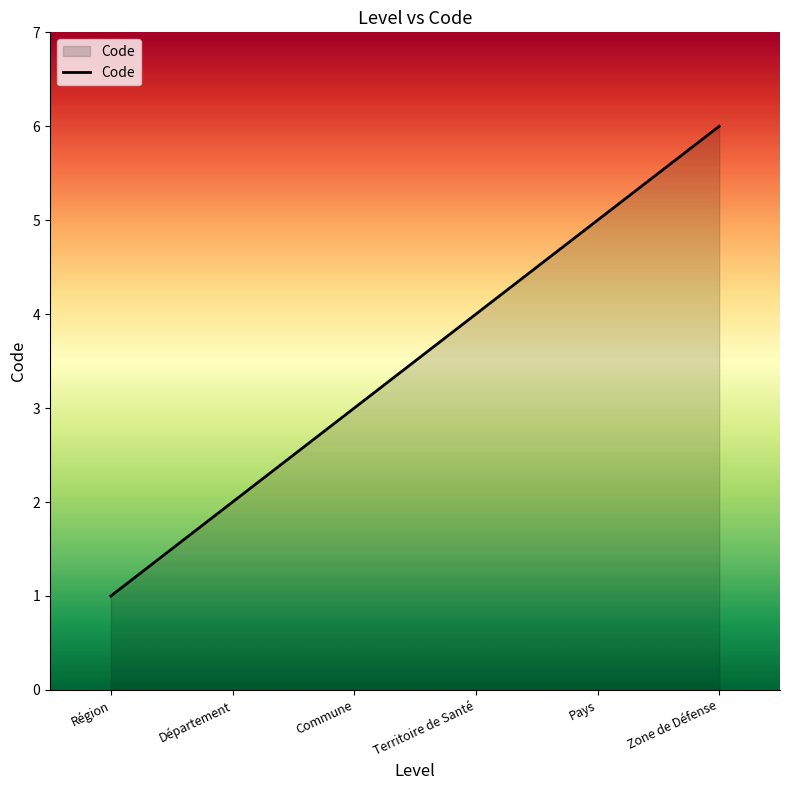

What is the approximate value at Zone de Défense?

6